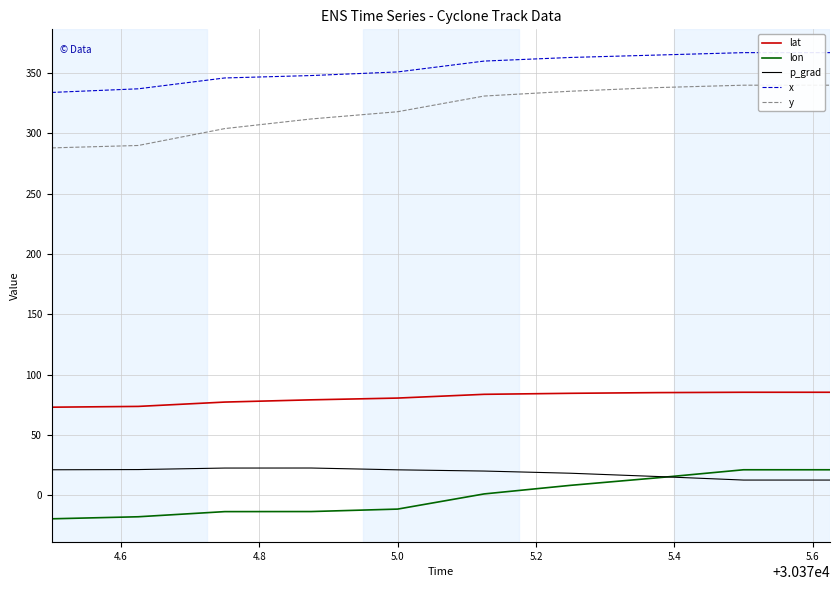

What is the lowest value of the lat series?

72.9